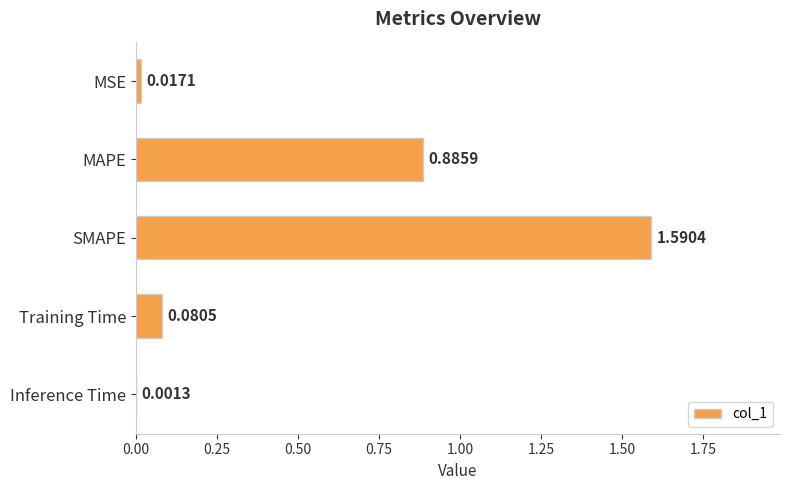

What is the change in value from MSE to Training Time?

+0.1